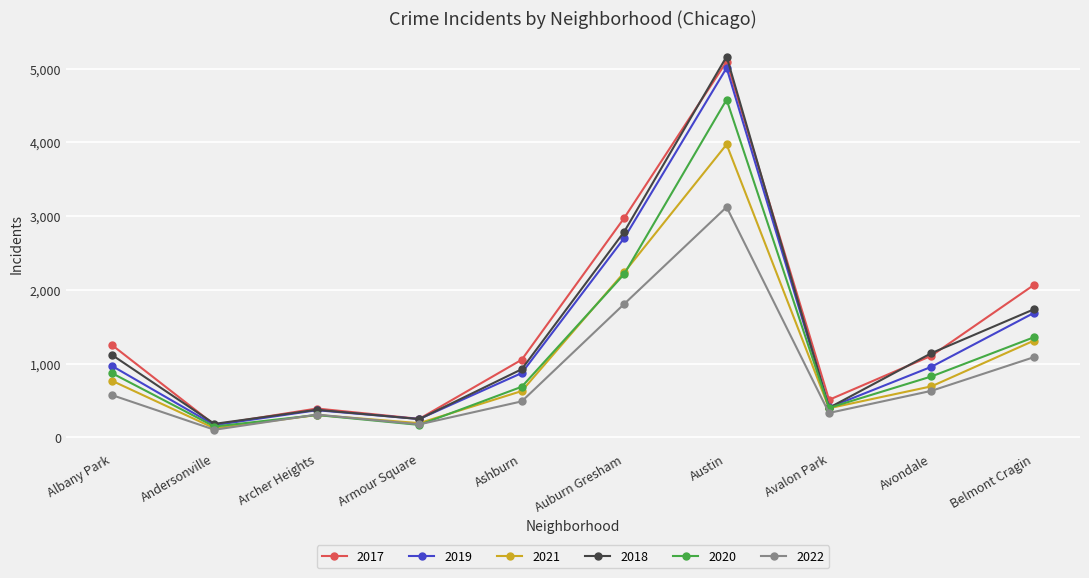

What is the label of the 10th point from the left?

Belmont Cragin